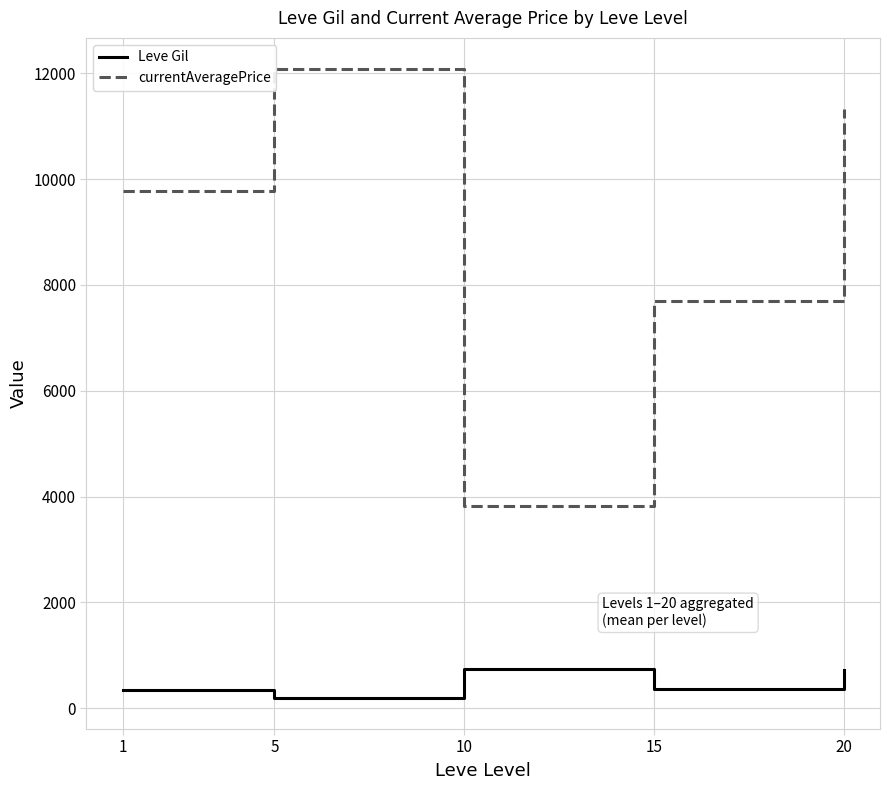

Which label corresponds to the largest value in the chart?

5